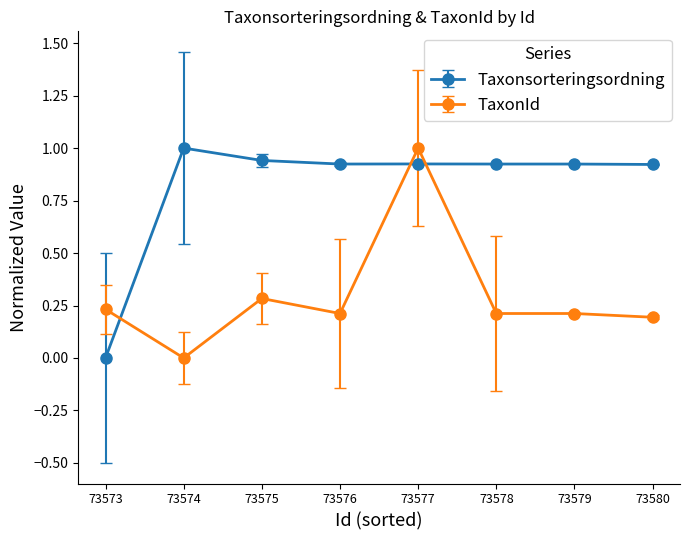

True or false: Taxonsorteringsordning has more than 0 points higher than both neighbors.

True